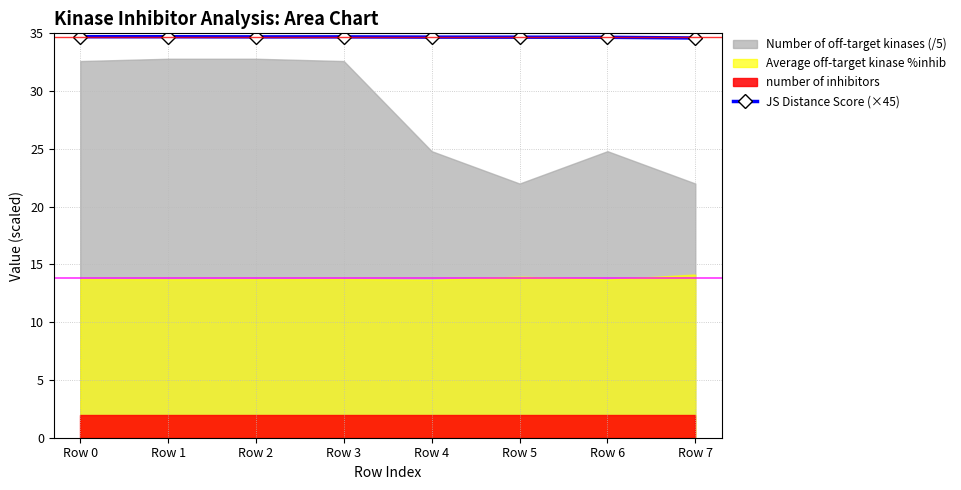

The value of JS Distance Score (×45) at Row 2 is 15.5. True or false?

False